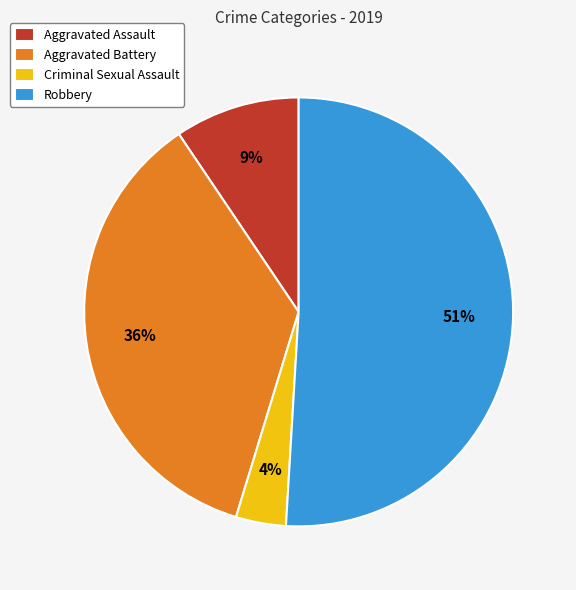

To the nearest percent, what is the difference between the largest and smallest slice percentages?

47%